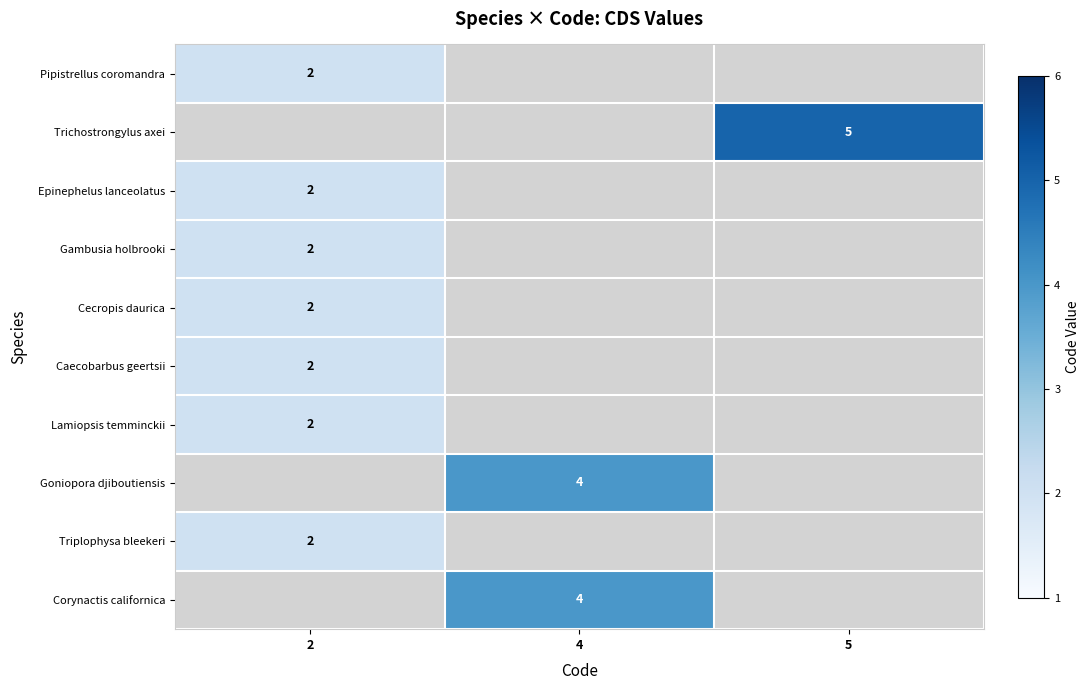

Is it true that Trichostrongylus axei equals 7 at 5?

False